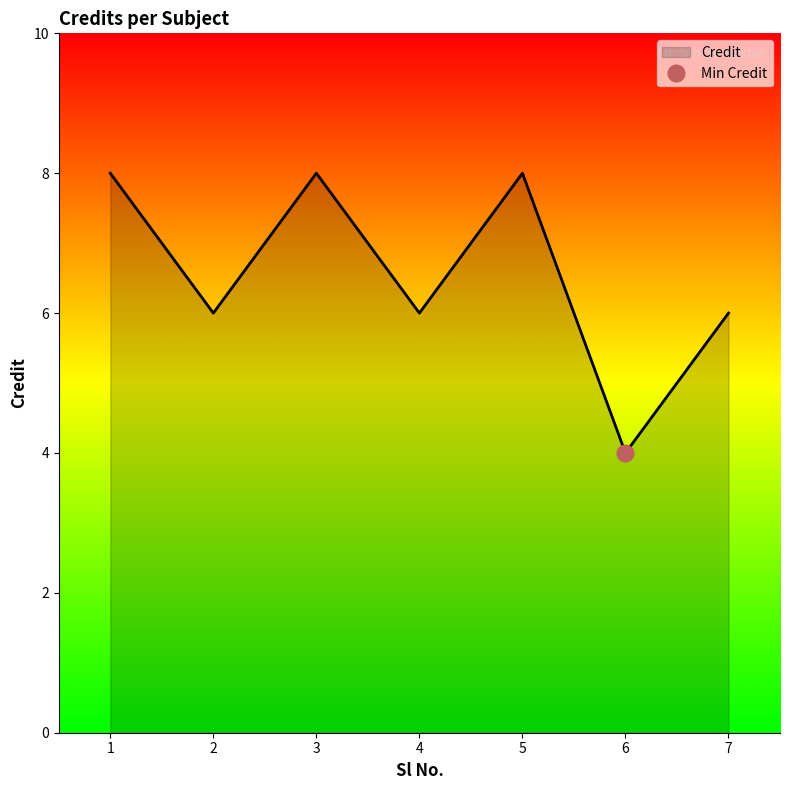

Approximately how many times larger is the value at 4 compared to 7?

1.0